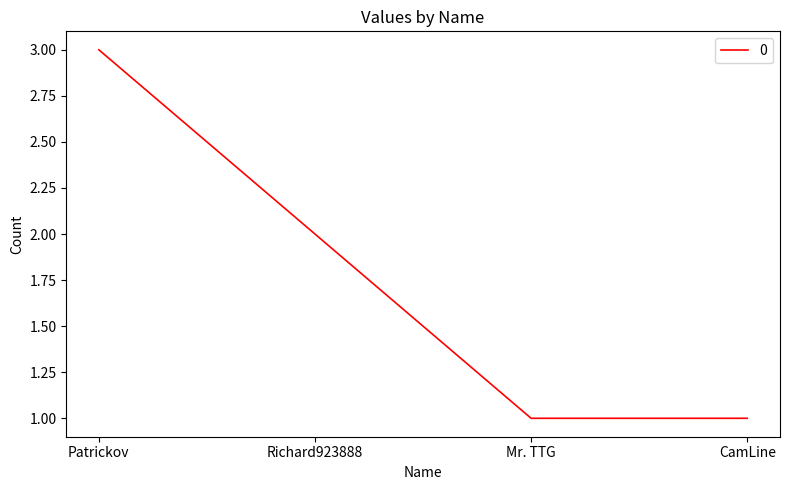

Reading left to right, extract all data points from this chart.

Patrickov=3	Richard923888=2	Mr. TTG=1	CamLine=1